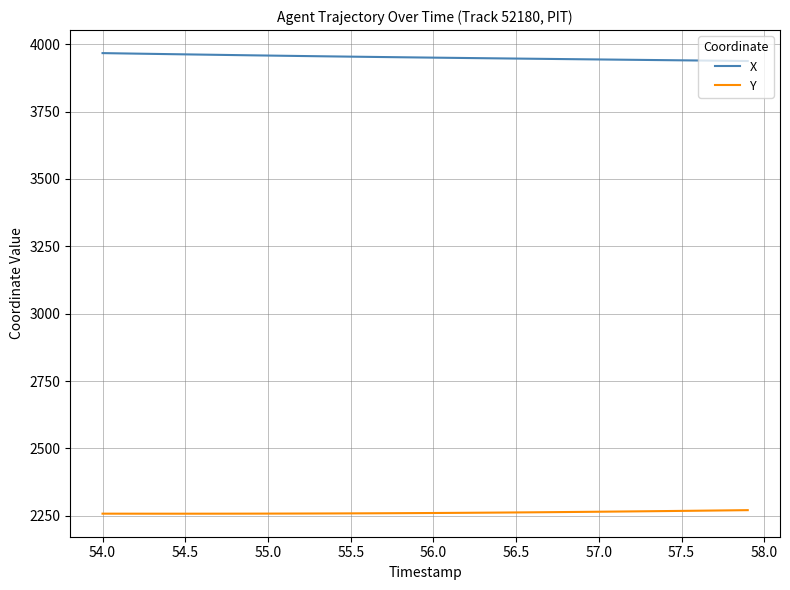

What is the smallest value displayed?

2257.6